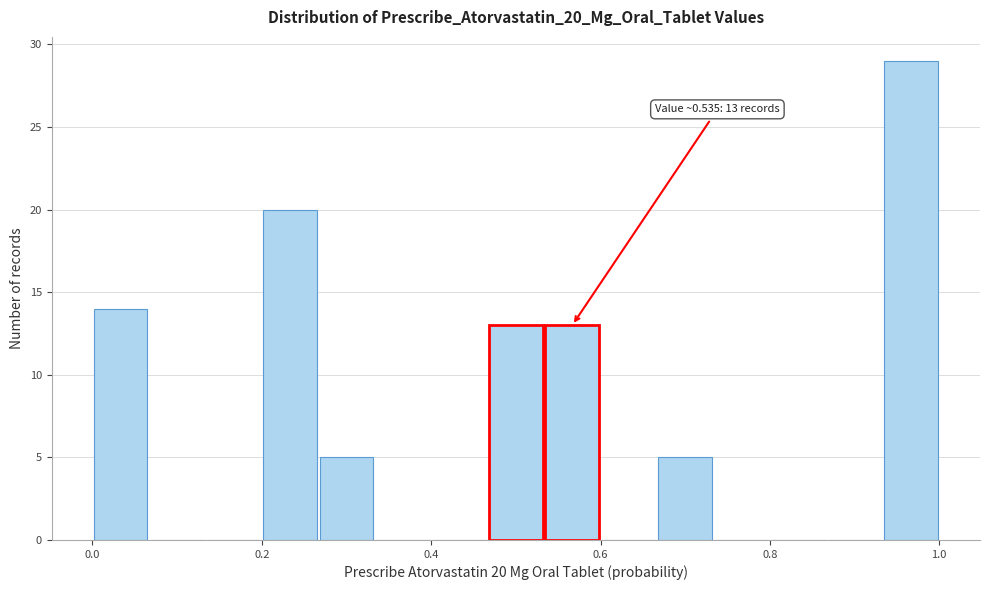

Around what value on the x-axis is the tallest bar? Give the approximate position of its centre, as read against the axis.

0.96